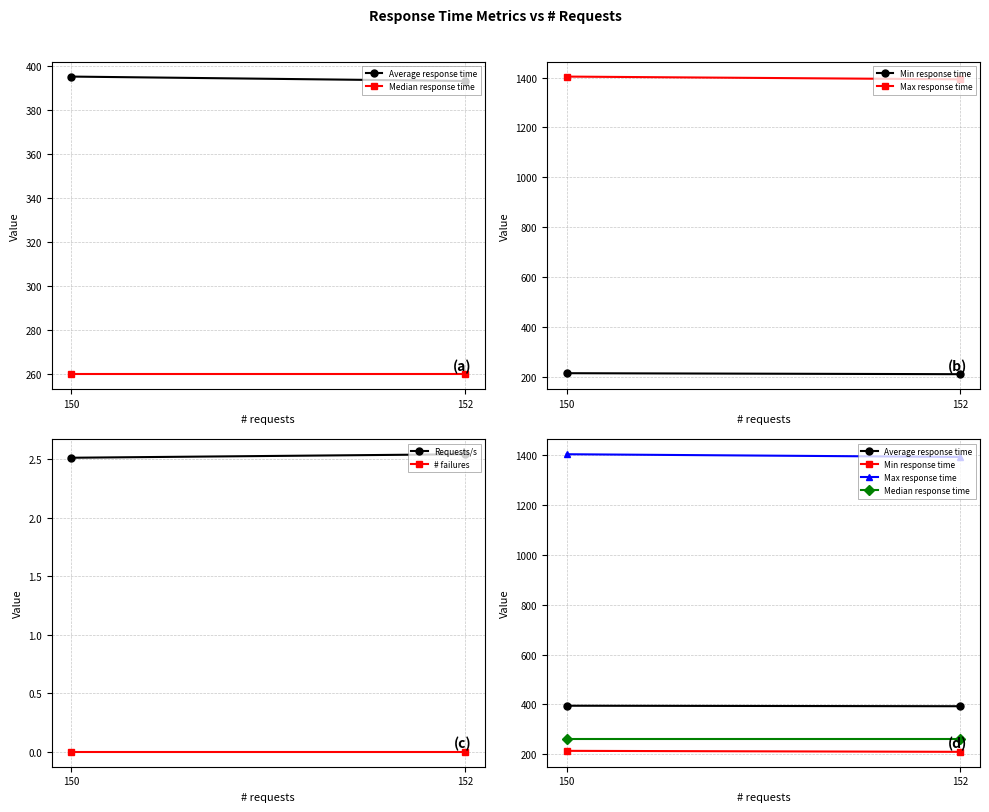

How many values in the Max response time series are below 1404?

1